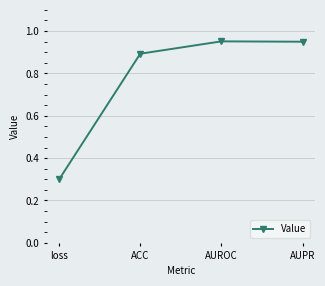

What is the label of the 3rd point from the left?

AUROC